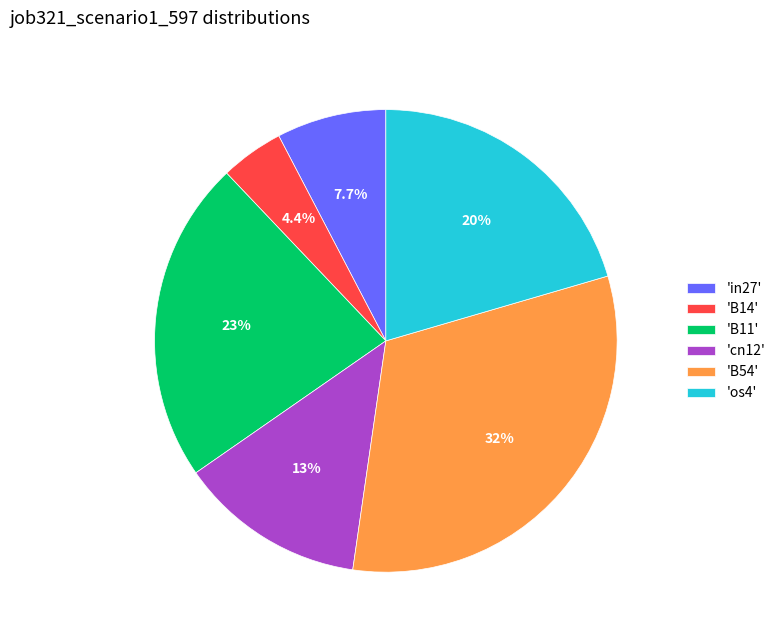

Which slice is the smallest?

'B14'